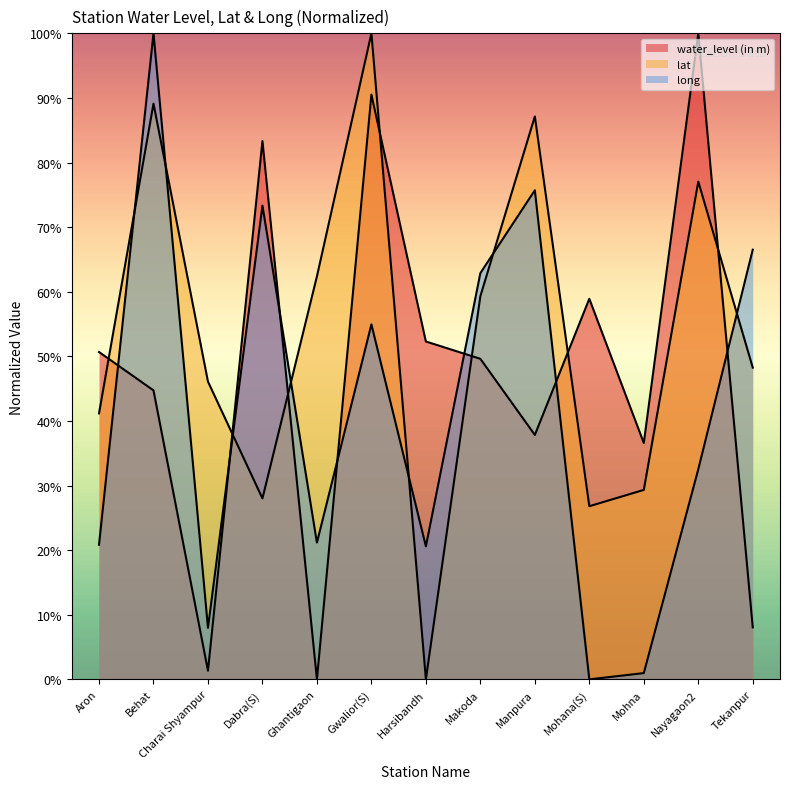

At how many categories does at least one series exceed 70?

5